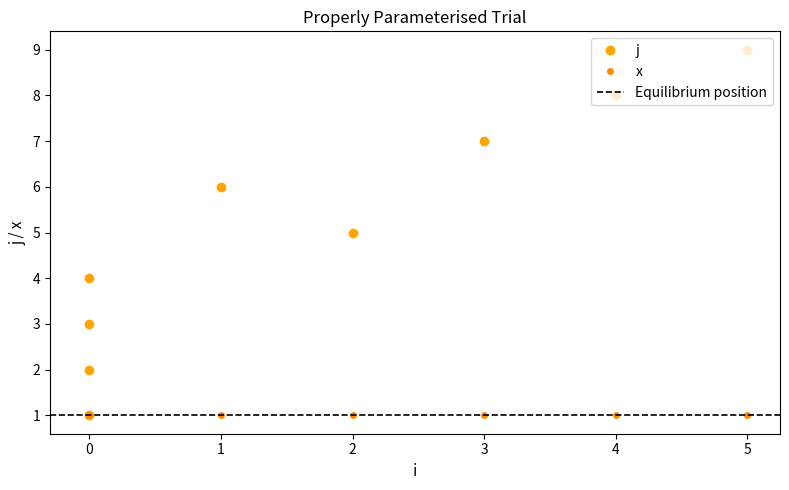

Where does the data first go above 5?

1